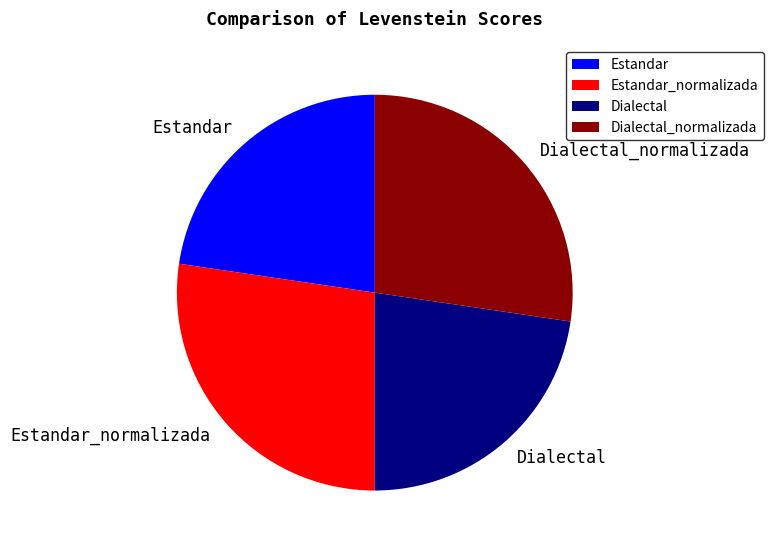

What is the ratio of the value at Dialectal to the value at Estandar?

1.0